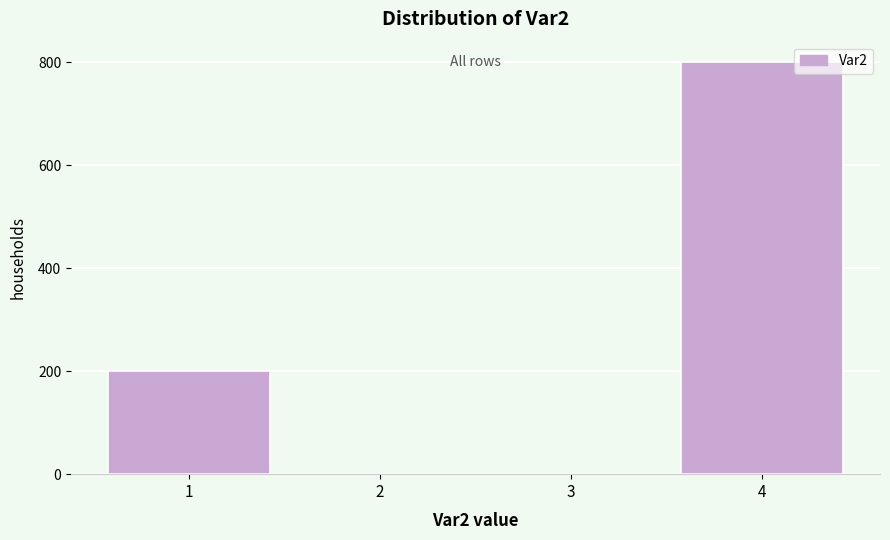

What is the height of the bar covering 0.5 to 1.5 on the x-axis? The values are not printed on the chart, so give them approximately, as read against the axis.

200